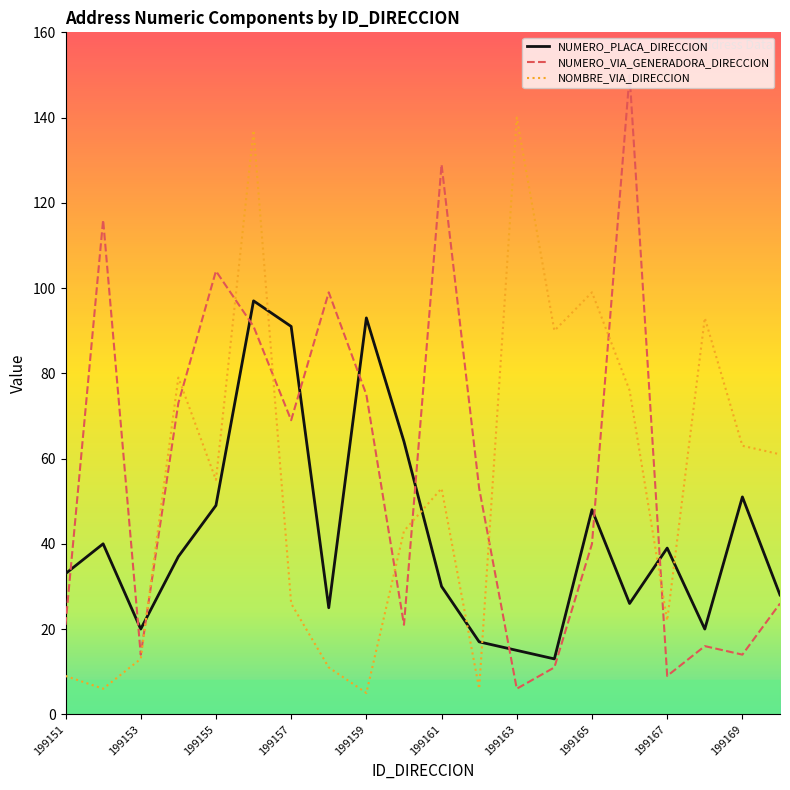

What is the minimum value shown in the chart?

5